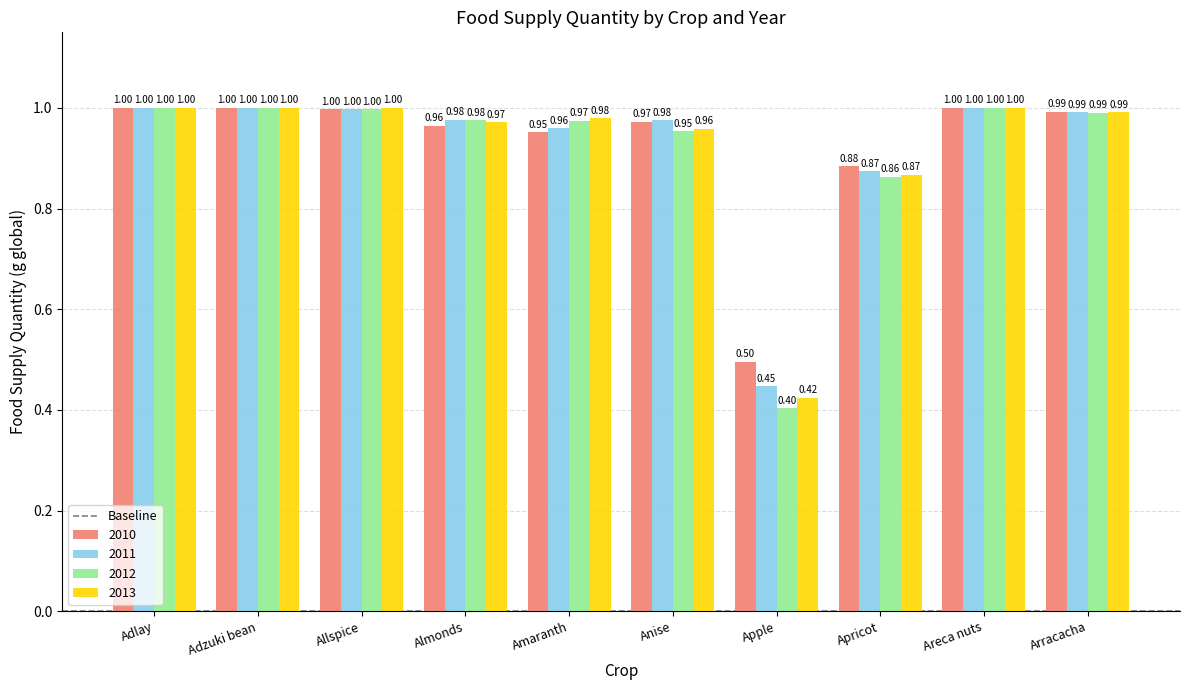

At which label is 2012 closest to 0?

Apple